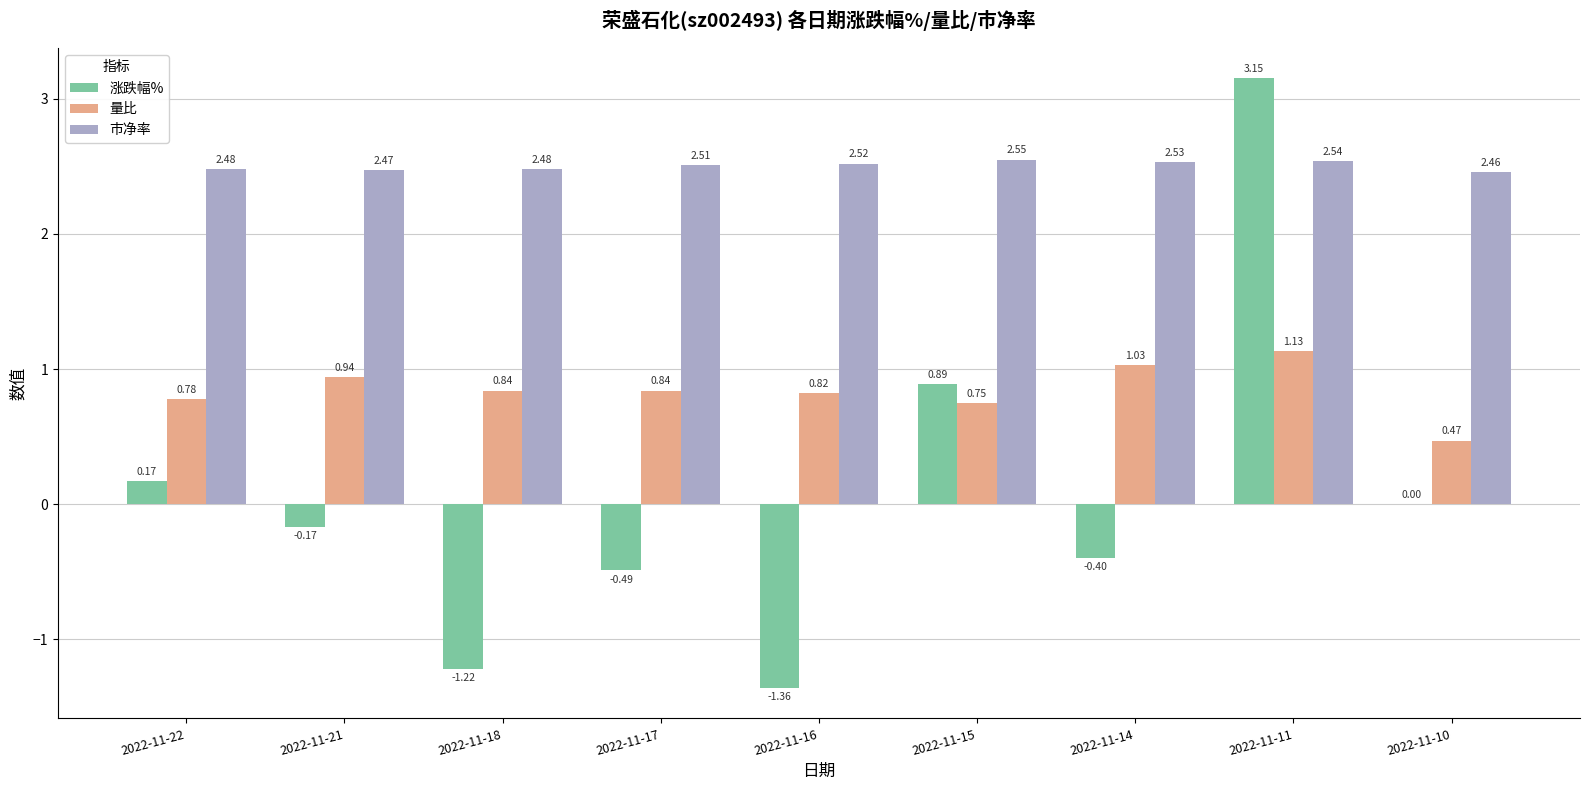

Which series changed the most between 2022-11-18 and 2022-11-17?

涨跌幅%